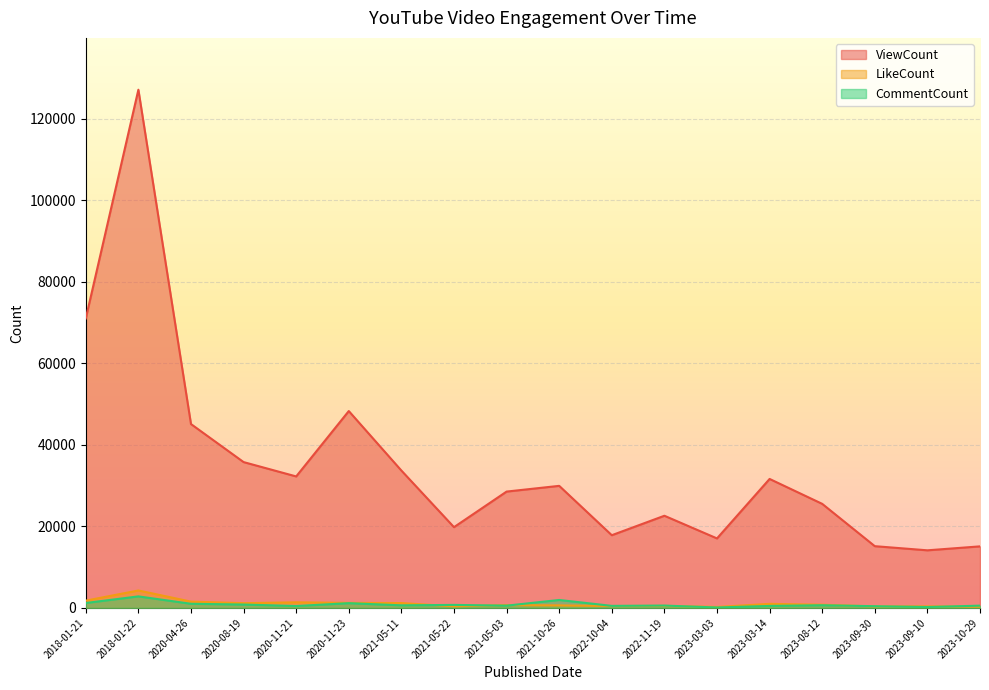

Where is the first local minimum for CommentCount?

2020-11-21